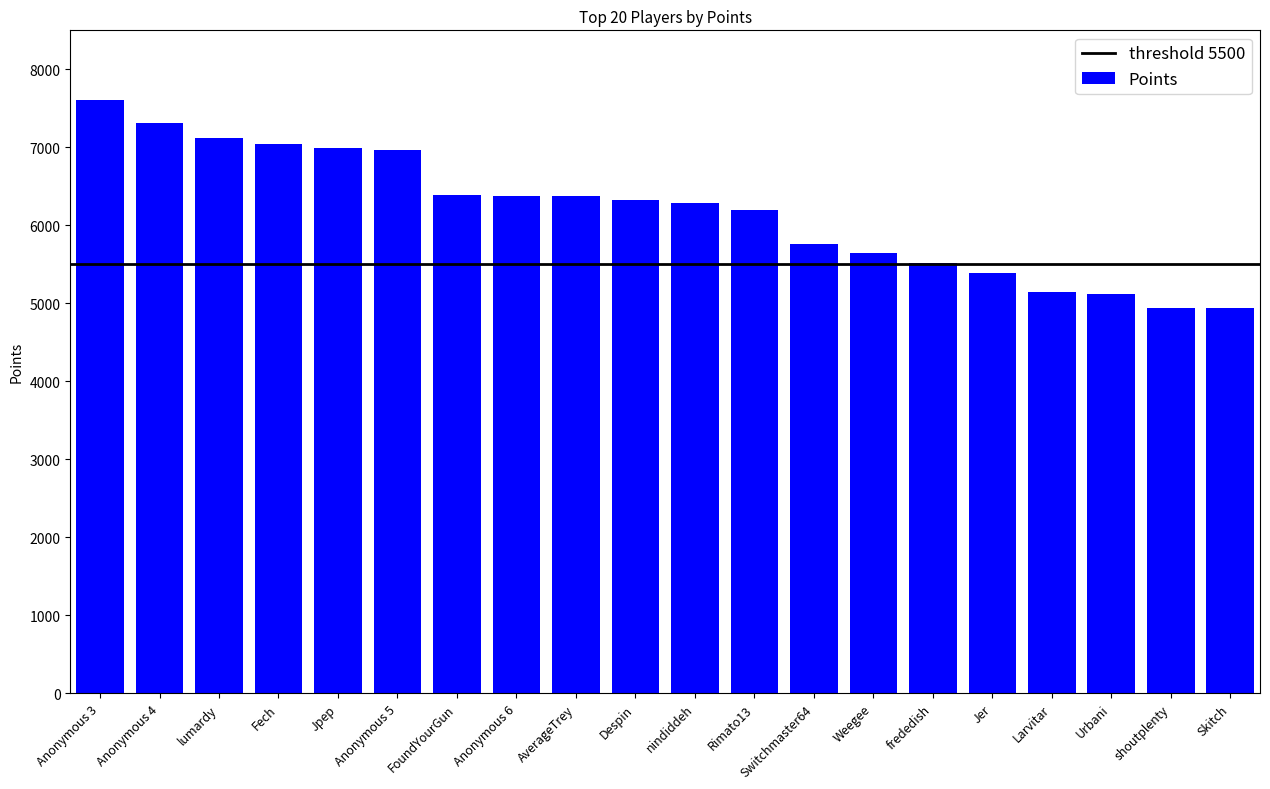

What is the difference between the values at FoundYourGun and shoutplenty?

1442